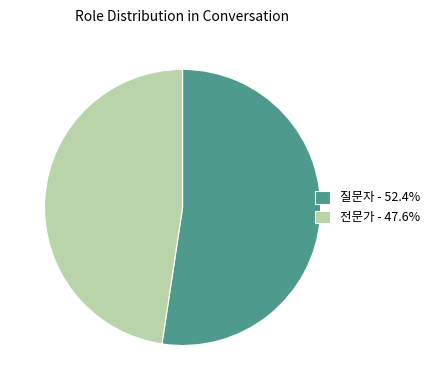

Which category has the biggest portion of the pie?

질문자